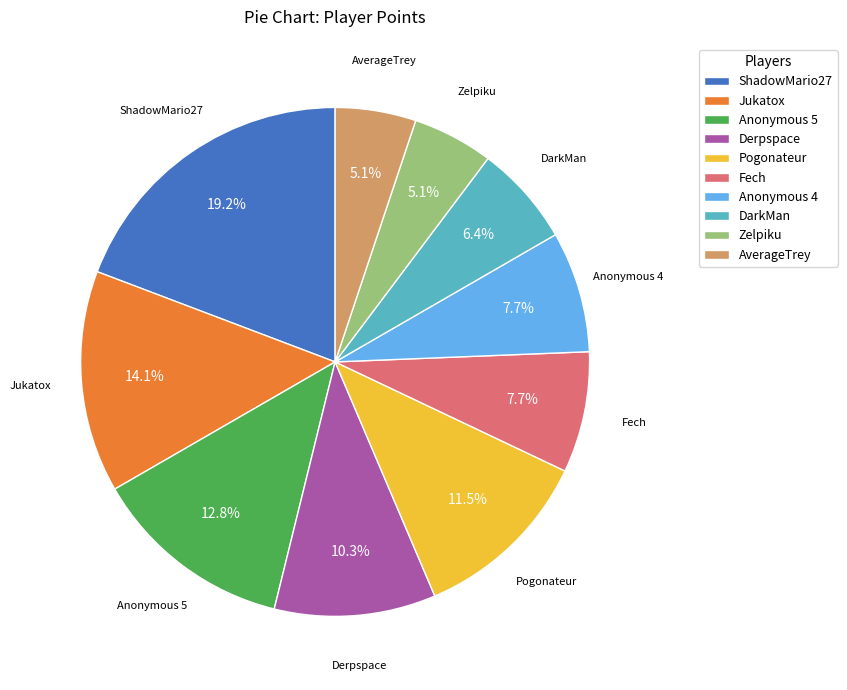

What percentage is the Derpspace slice, to the nearest percent?

10%